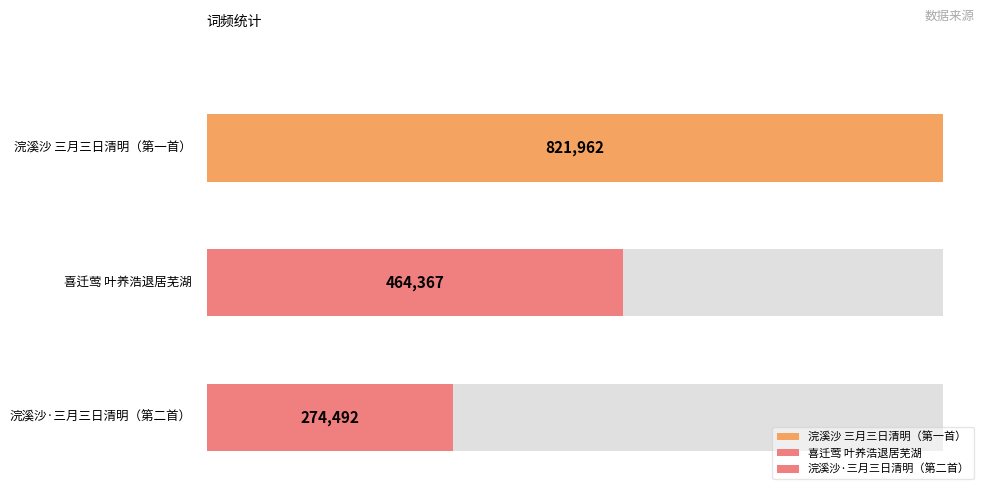

How many data points does each series have?

3